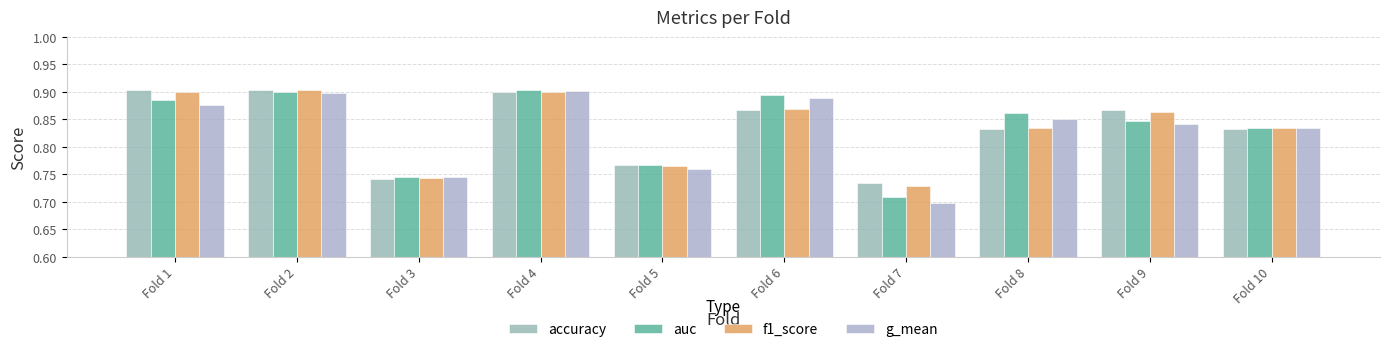

What is the difference between the maximum and minimum values in the f1_score series?

0.2